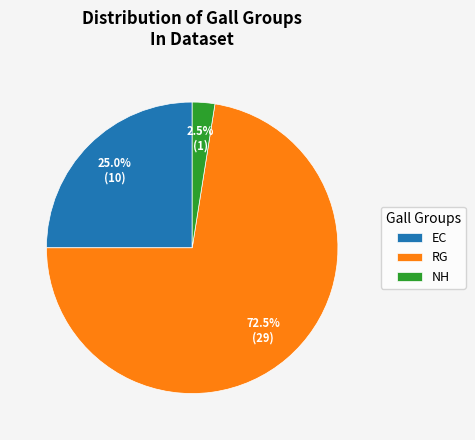

Approximately how many times larger is the value at RG compared to NH?

29.0